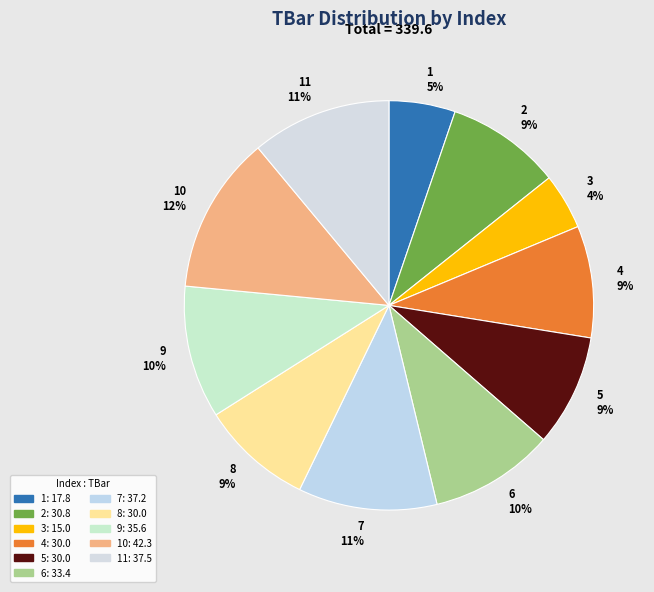

The 5 slice represents 19% of the pie. True or false?

False